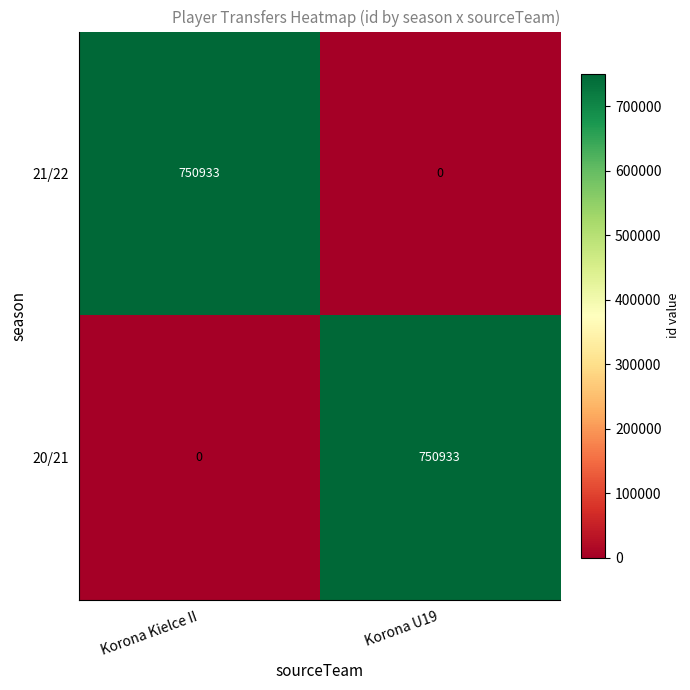

At Korona U19, list the series in order from smallest to largest.

21/22, 20/21